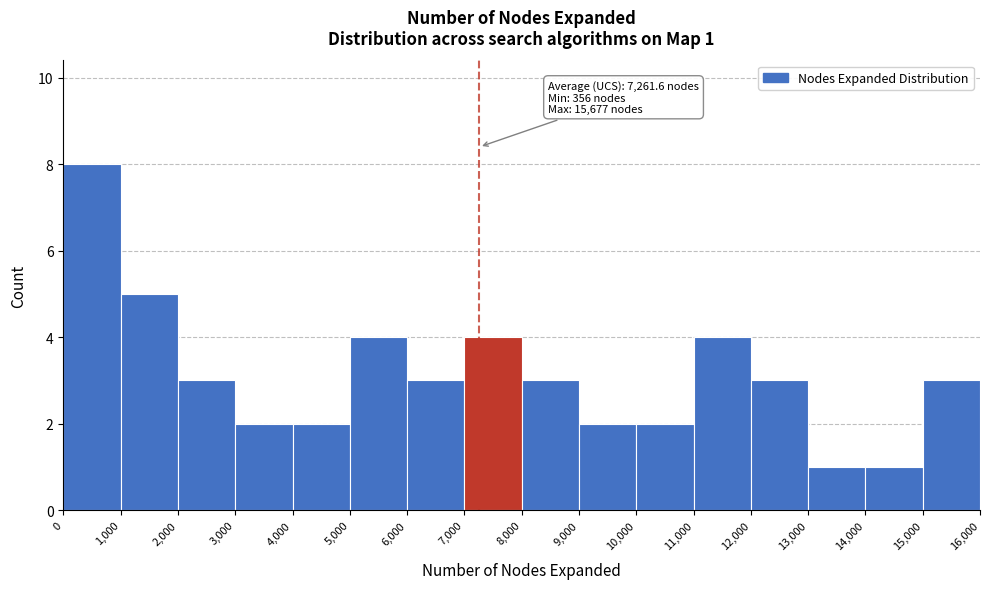

Which range on the x-axis has the tallest bar?

0 to 1,000